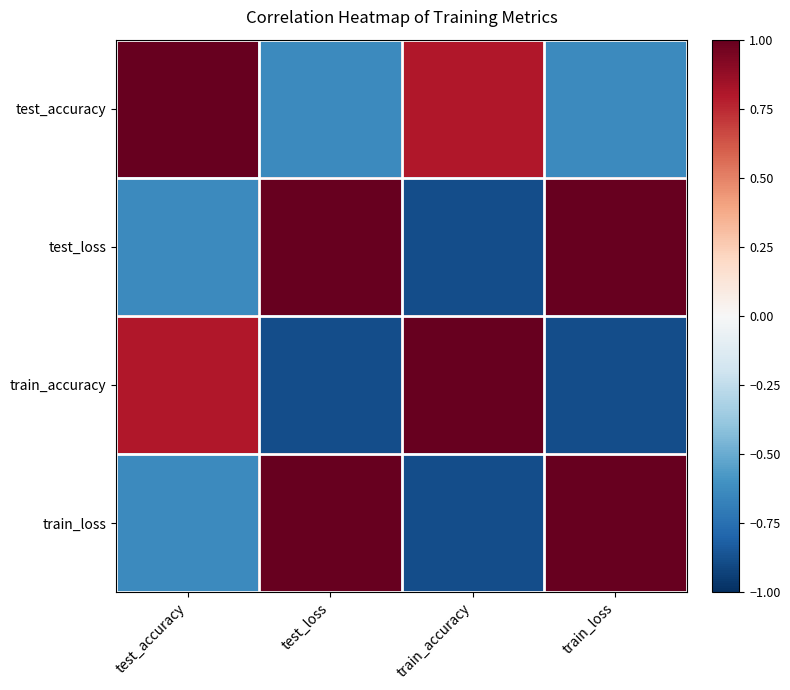

At which category is the sum across all series the highest?

test_accuracy